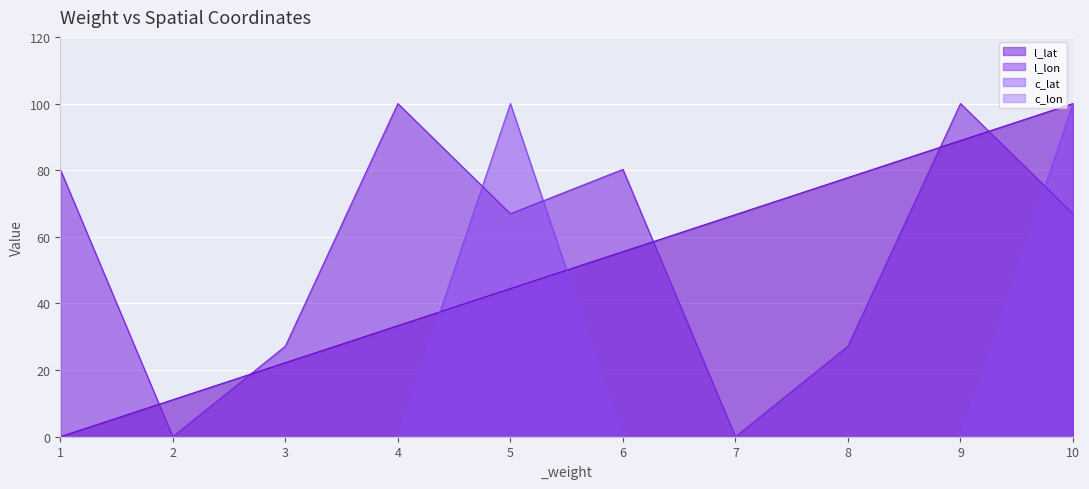

True or false: l_lat has a value of 80.2 at 6.

True